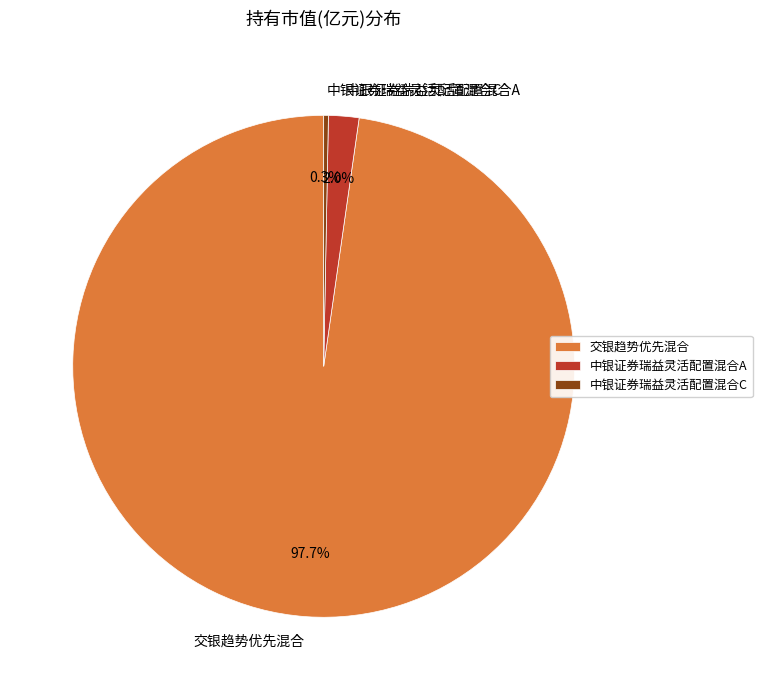

What percentage is the 交银趋势优先混合 slice, to the nearest percent?

98%